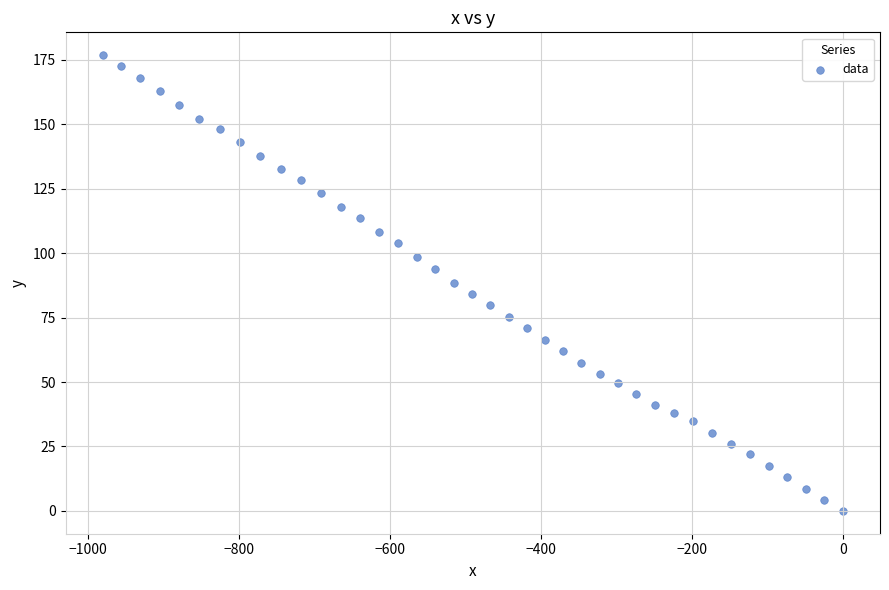

What is the range of X values (max minus min)?

980.2